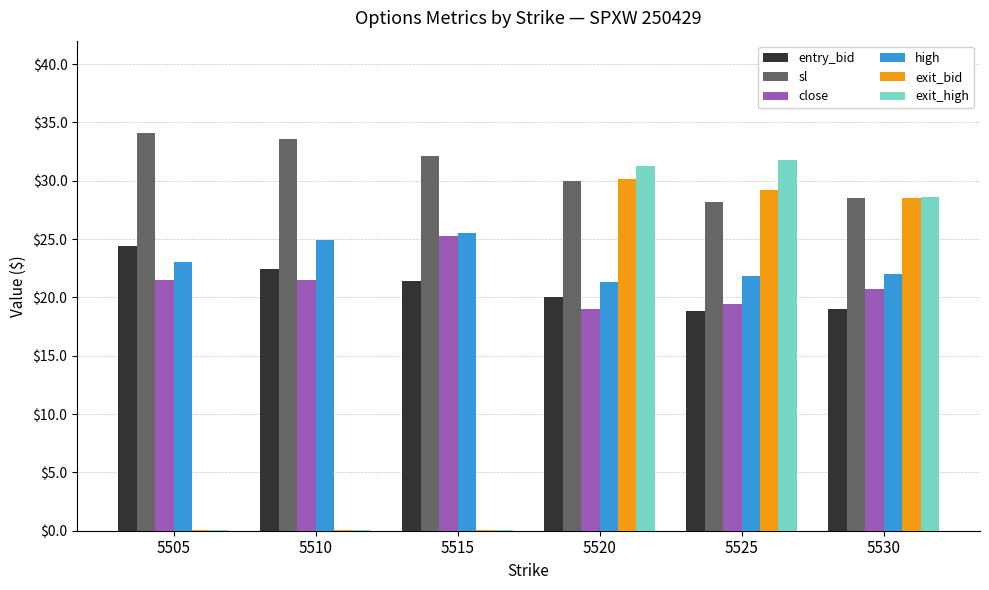

What is the sum of the close values at 5530 and 5520?

39.7